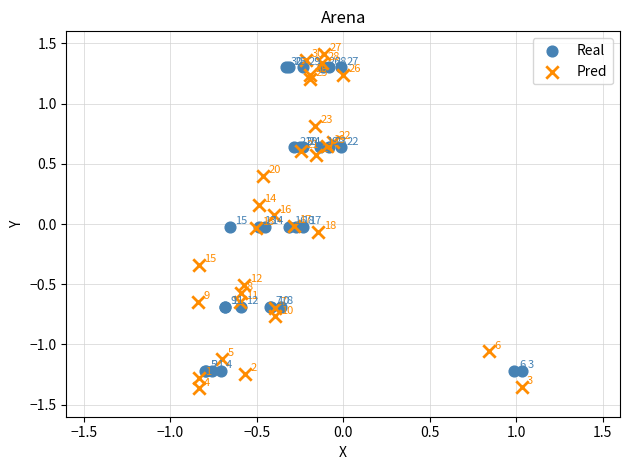

Which series contains the highest Y value?

Pred